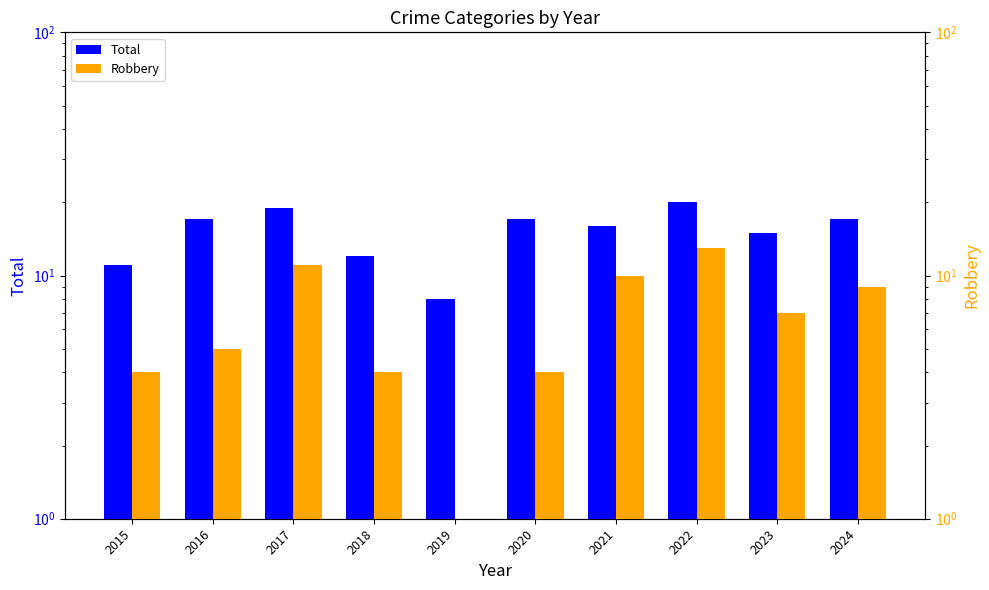

Reading left to right, transcribe all the data shown in this chart.

Total: 2015=11	2016=17	2017=19	2018=12	2019=8	2020=17	2021=16	2022=20	2023=15	2024=17
Robbery: 2015=4	2016=5	2017=11	2018=4	2019=1	2020=4	2021=10	2022=13	2023=7	2024=9